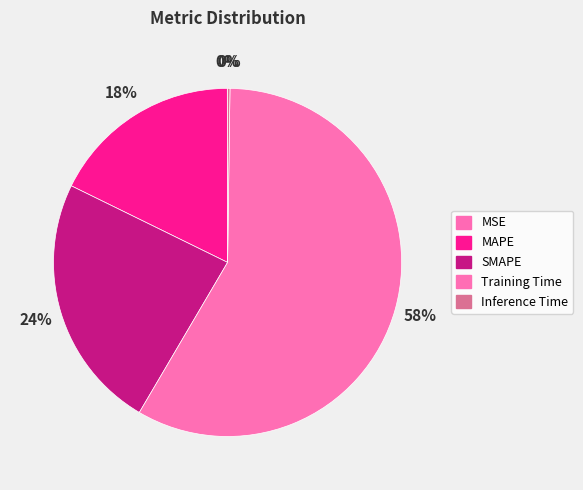

Count the number of slices in the pie.

5